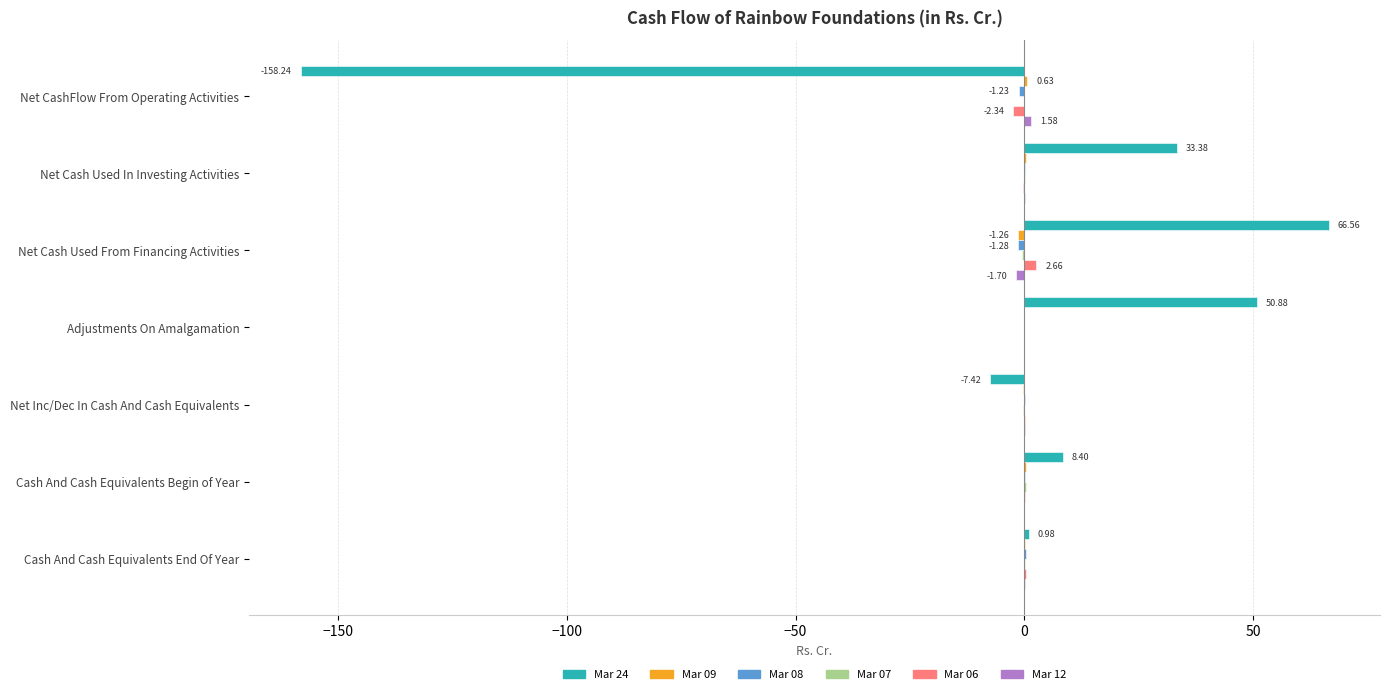

Which label corresponds to the largest value in the chart?

Net Cash Used From Financing Activities